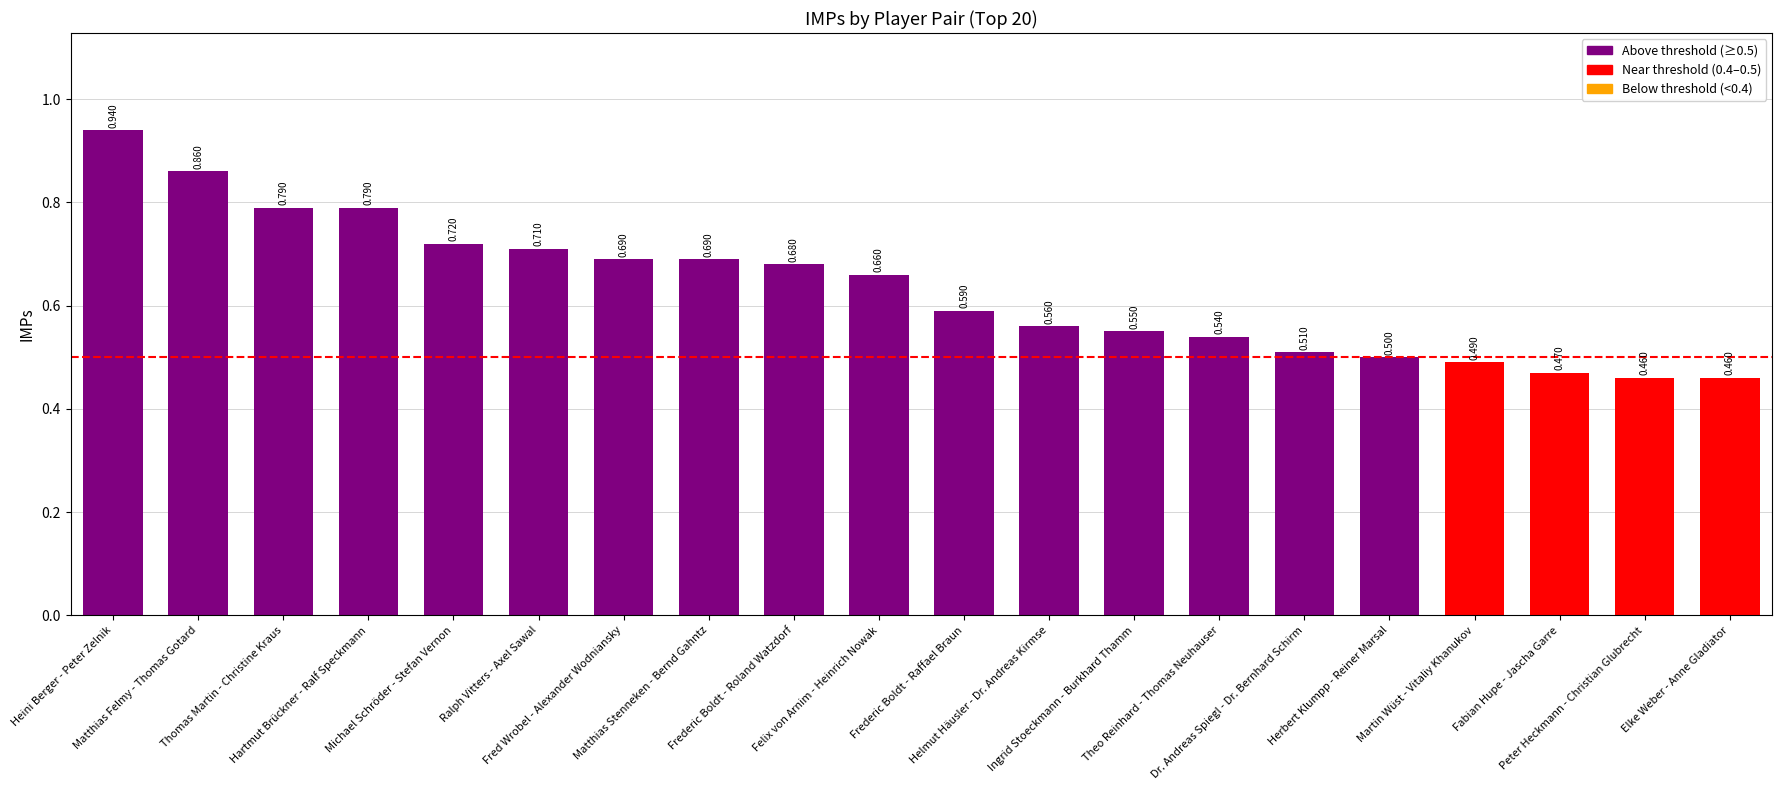

What is the smallest value displayed?

0.5